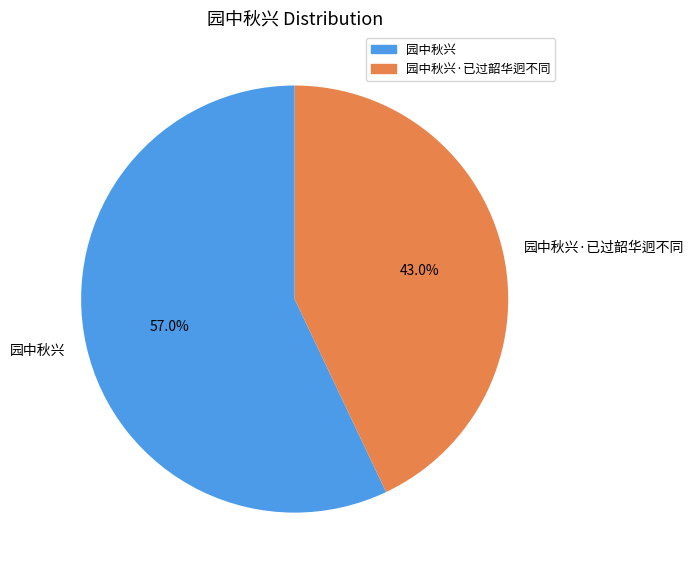

Is it true that 园中秋兴·已过韶华迥不同 is 34% of the pie?

False